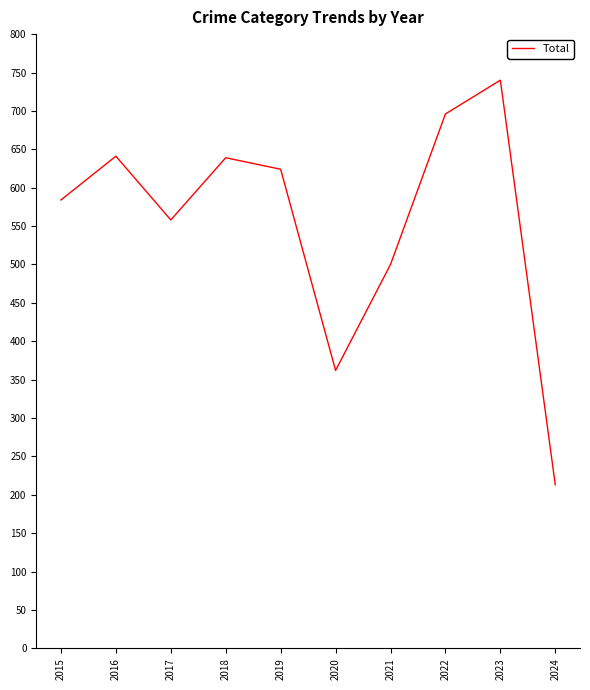

What is the ratio of the value at 2016 to the value at 2023?

0.9